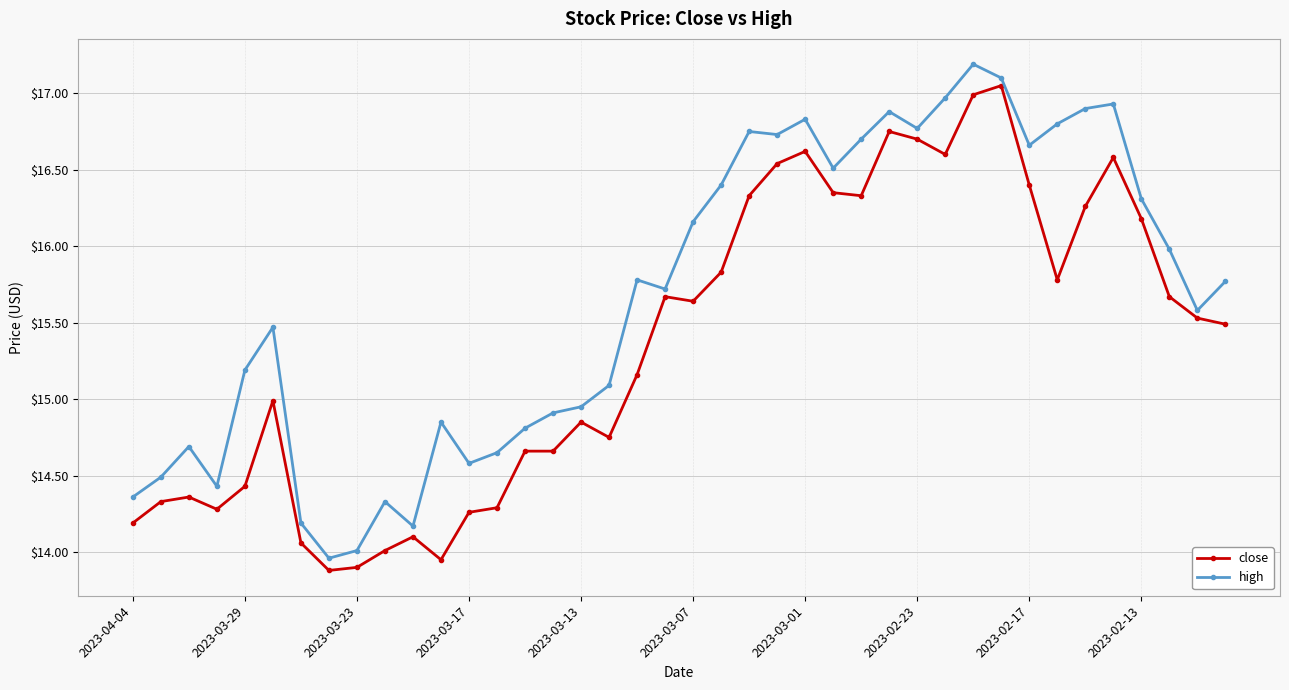

What is the maximum value for high?

17.2